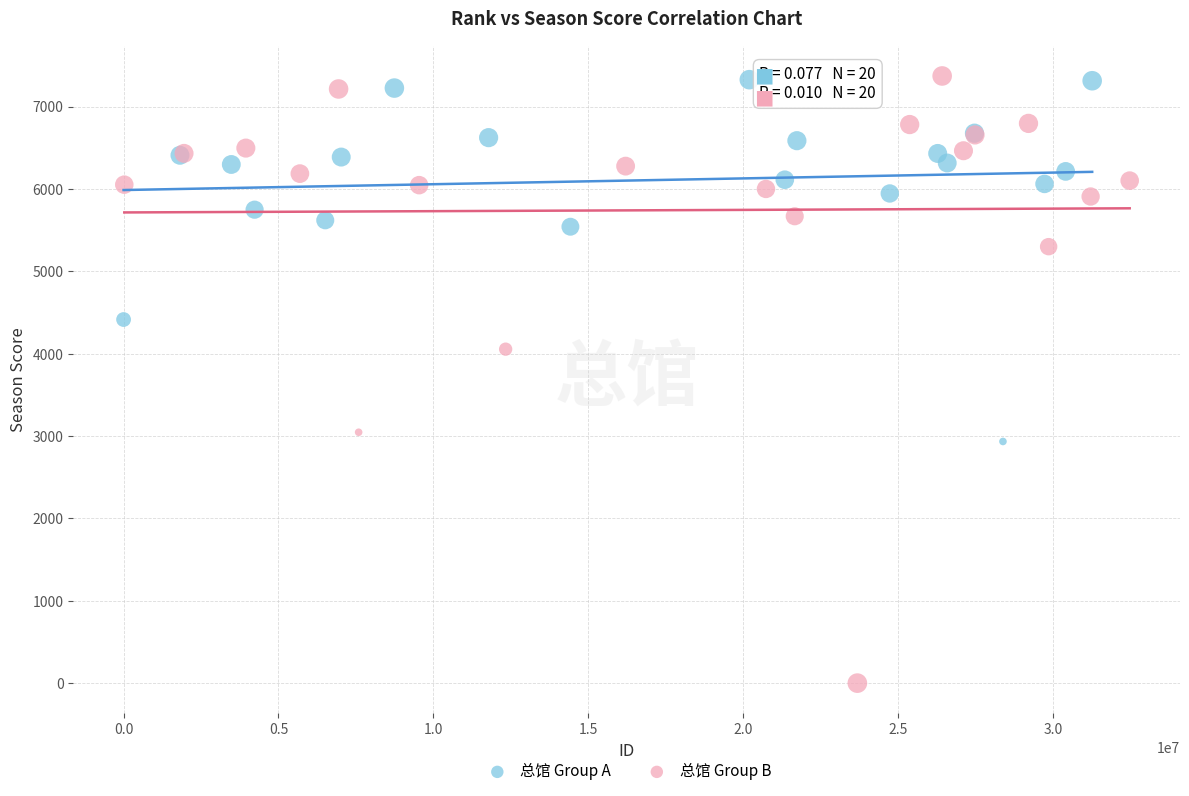

Which series contains the lowest Y value?

总馆 Group B